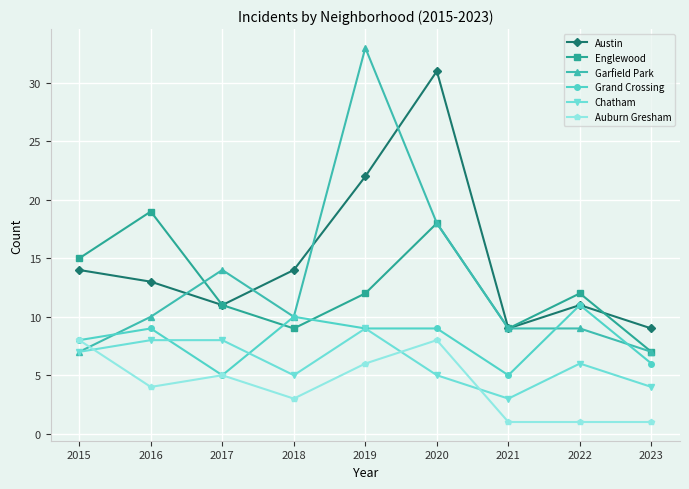

What is the value of the Grand Crossing point at the 4th from the left?

10